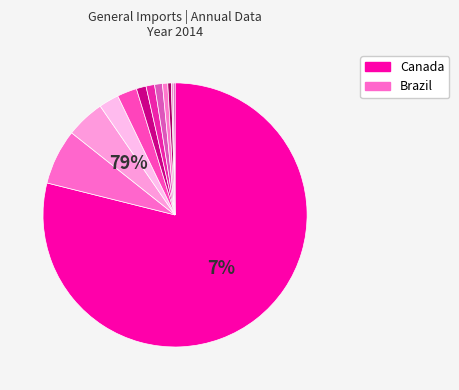

Does any single category account for the majority?

Yes